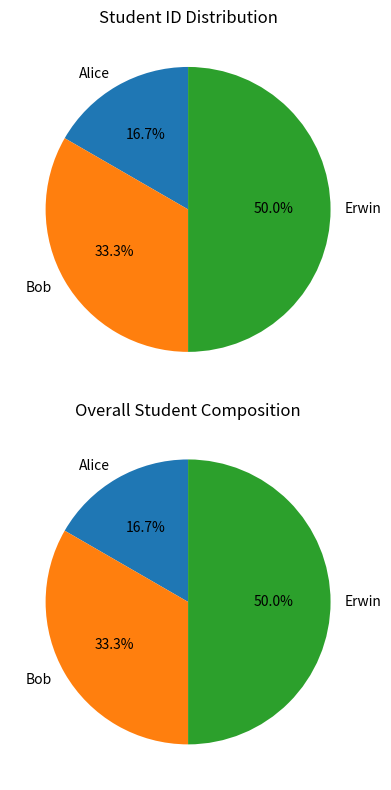

To the nearest percent, what percentage of the pie is Erwin?

50%